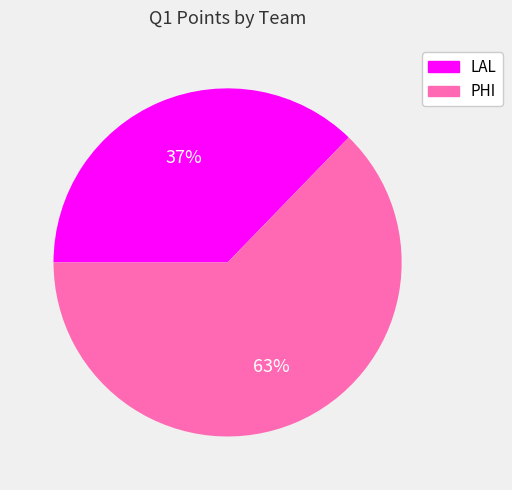

What is the largest slice in the pie chart?

PHI